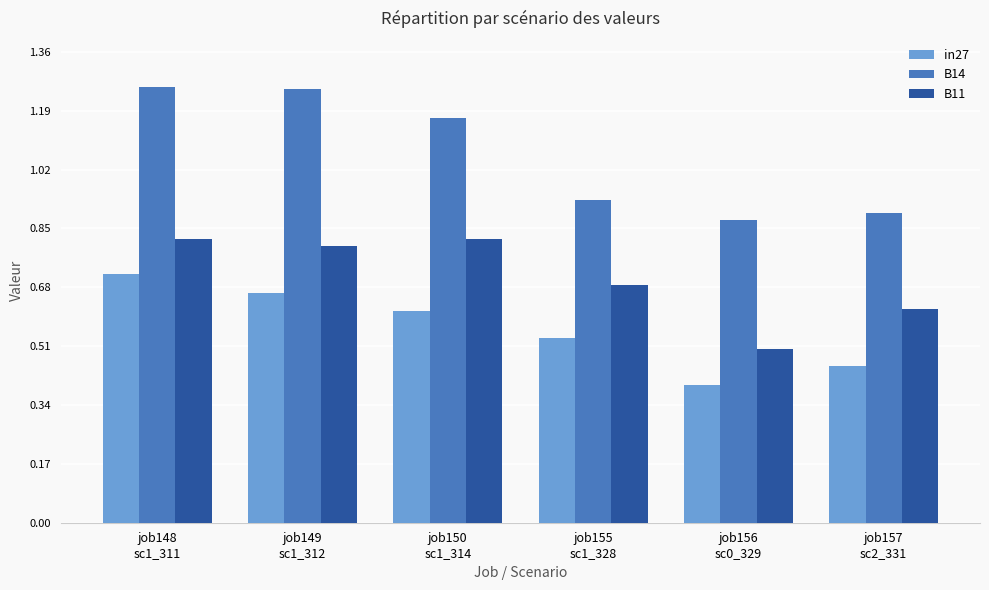

Where does the B14 series first go above 1?

job148
sc1_311